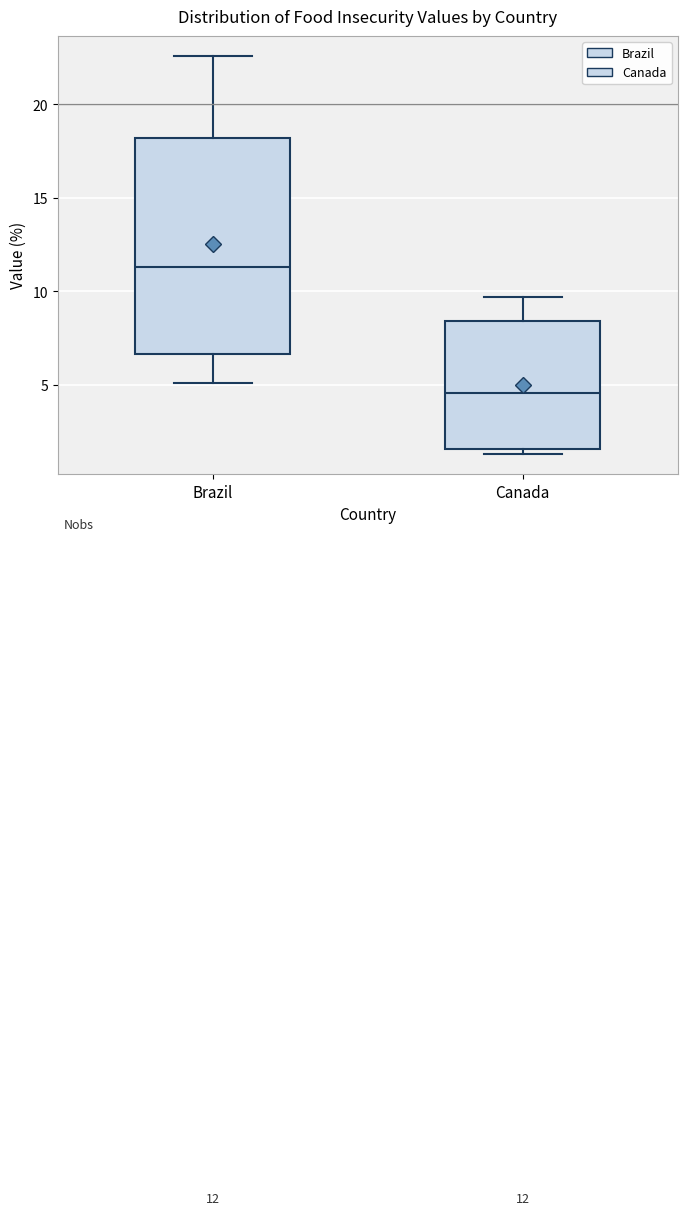

Comparing the boxes themselves (not the whiskers), which one is the tallest?

Brazil